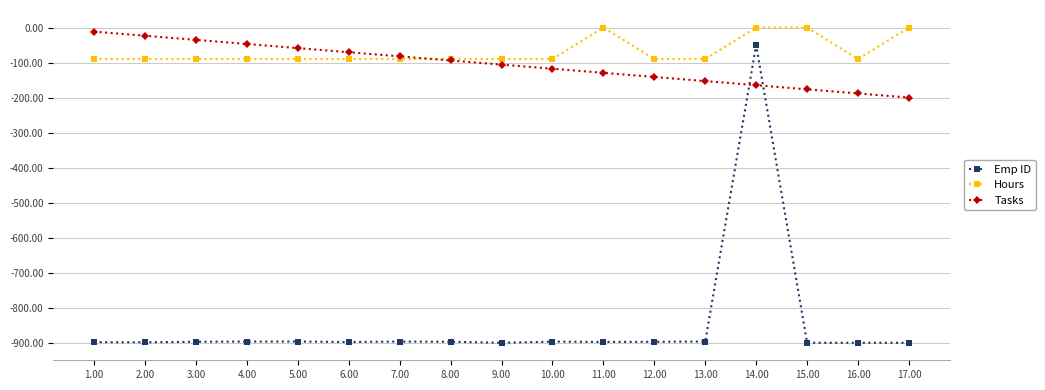

Which series changed the most between 8.00 and 14.00?

Emp ID